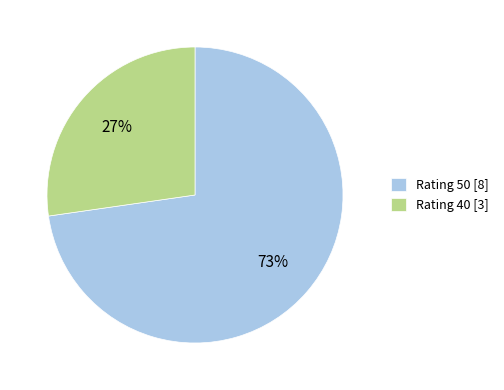

To the nearest percent, what is the average slice percentage?

50%